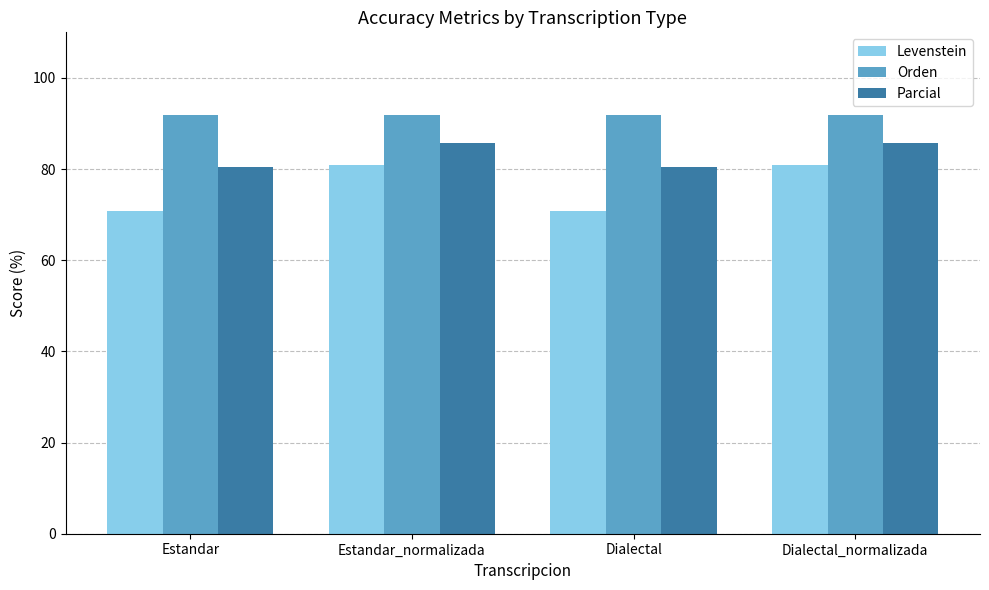

Reading left to right, what are all the values shown in this chart?

Levenstein: 70.8	81.0	70.8	81.0
Orden: 91.9	91.9	91.9	91.9
Parcial: 80.6	85.7	80.6	85.7